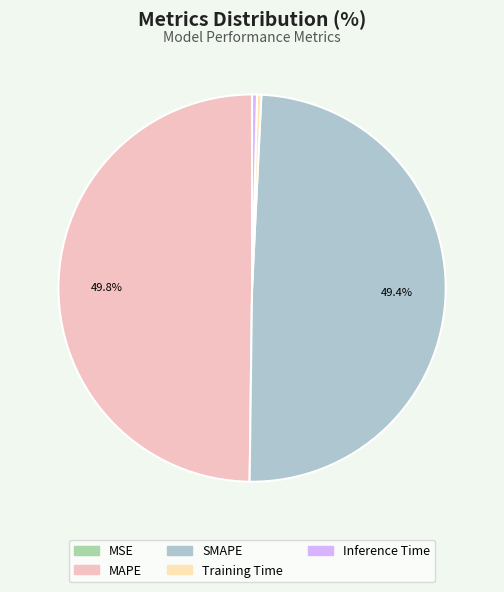

Does Inference Time represent more than half of the total?

No